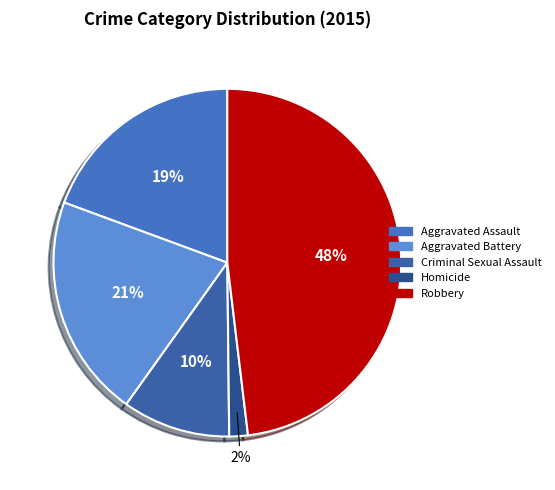

To the nearest percent, what percentage of the pie is Aggravated Battery?

21%